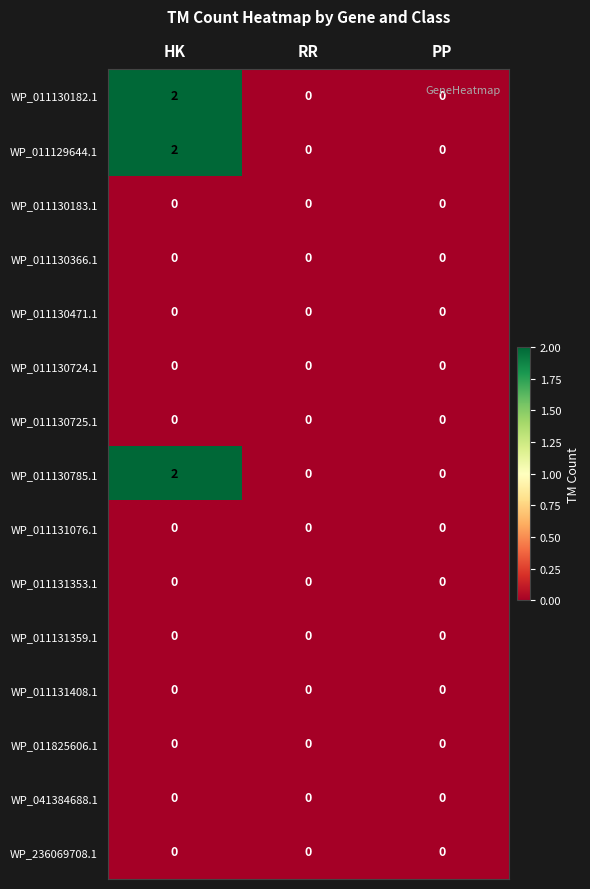

Which category has the highest value across all series?

HK